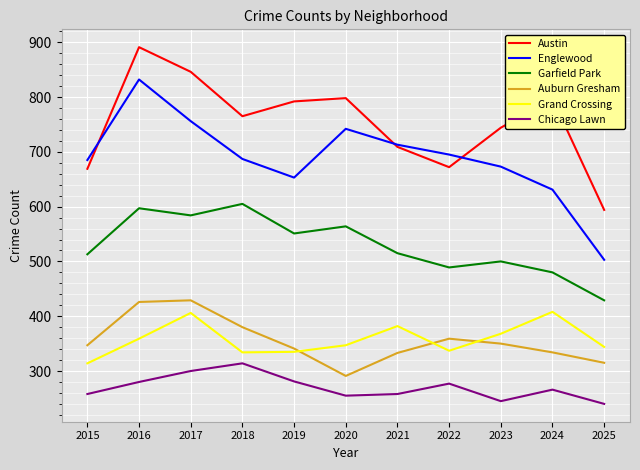

In Chicago Lawn, how many points are higher than both neighbors (excluding endpoints)?

3